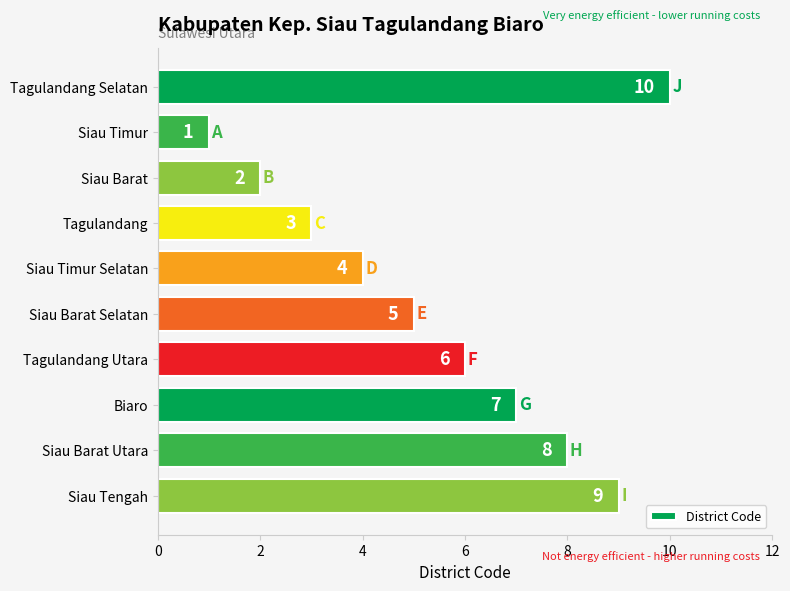

What is the difference between the second highest and minimum values?

8